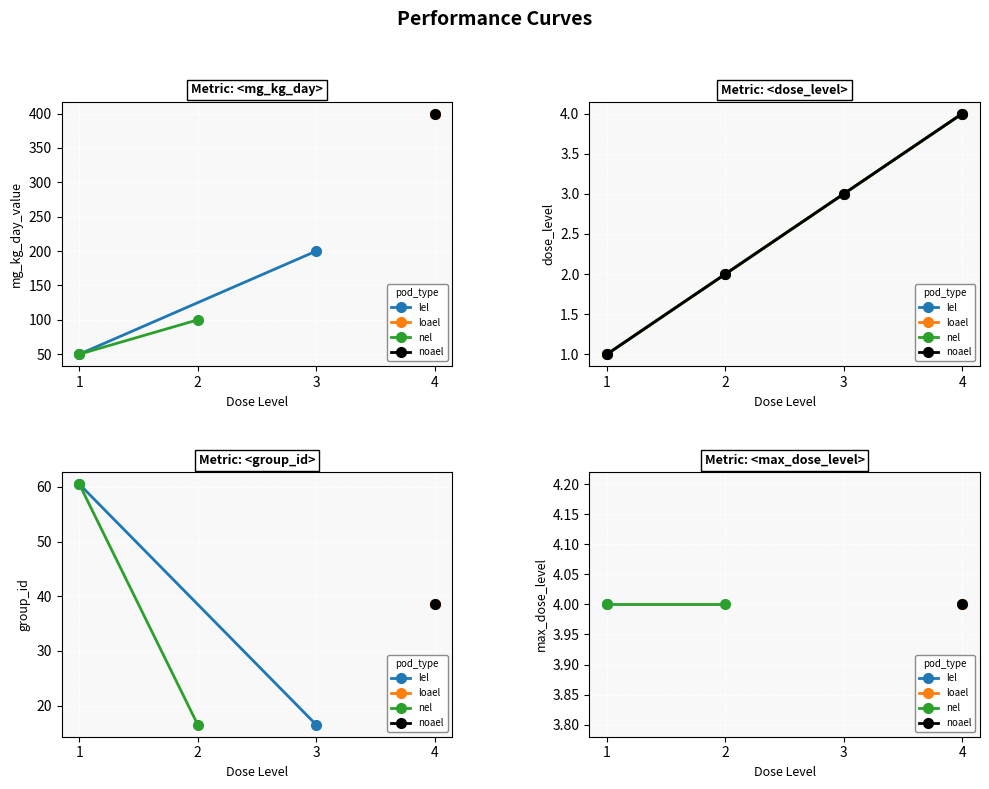

Is this an area chart (filled region under the line)?

No